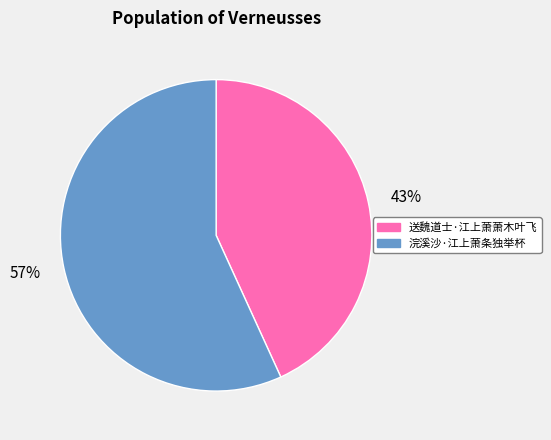

Is the sum of 43% and 57% greater than half?

Yes